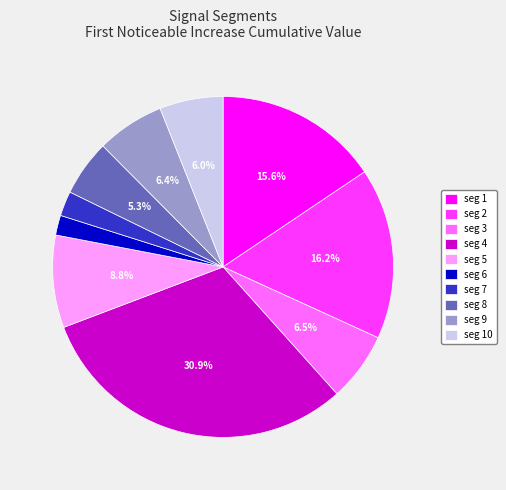

Count the number of slices in the pie.

10